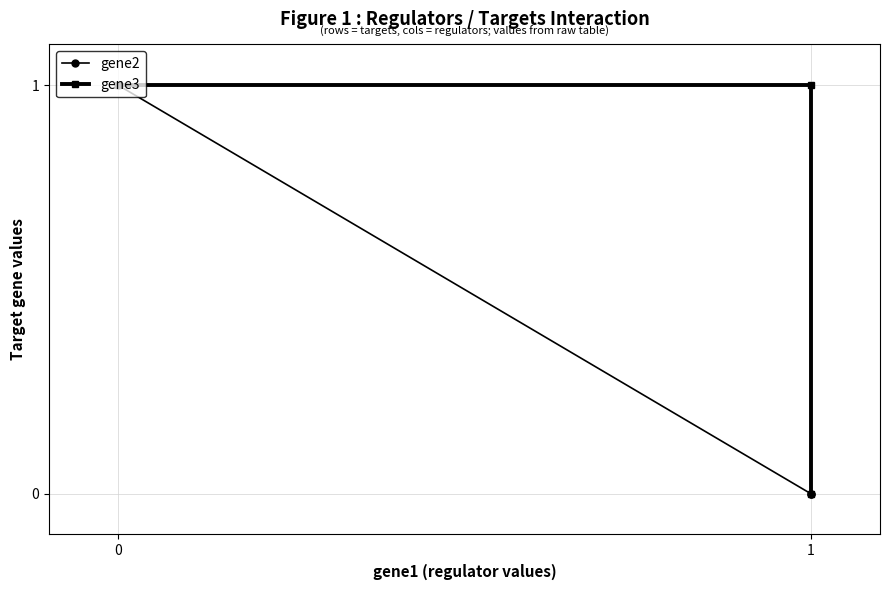

Reading left to right, what are all the values shown in this chart?

gene2: 1	0	0
gene3: 1	1	0